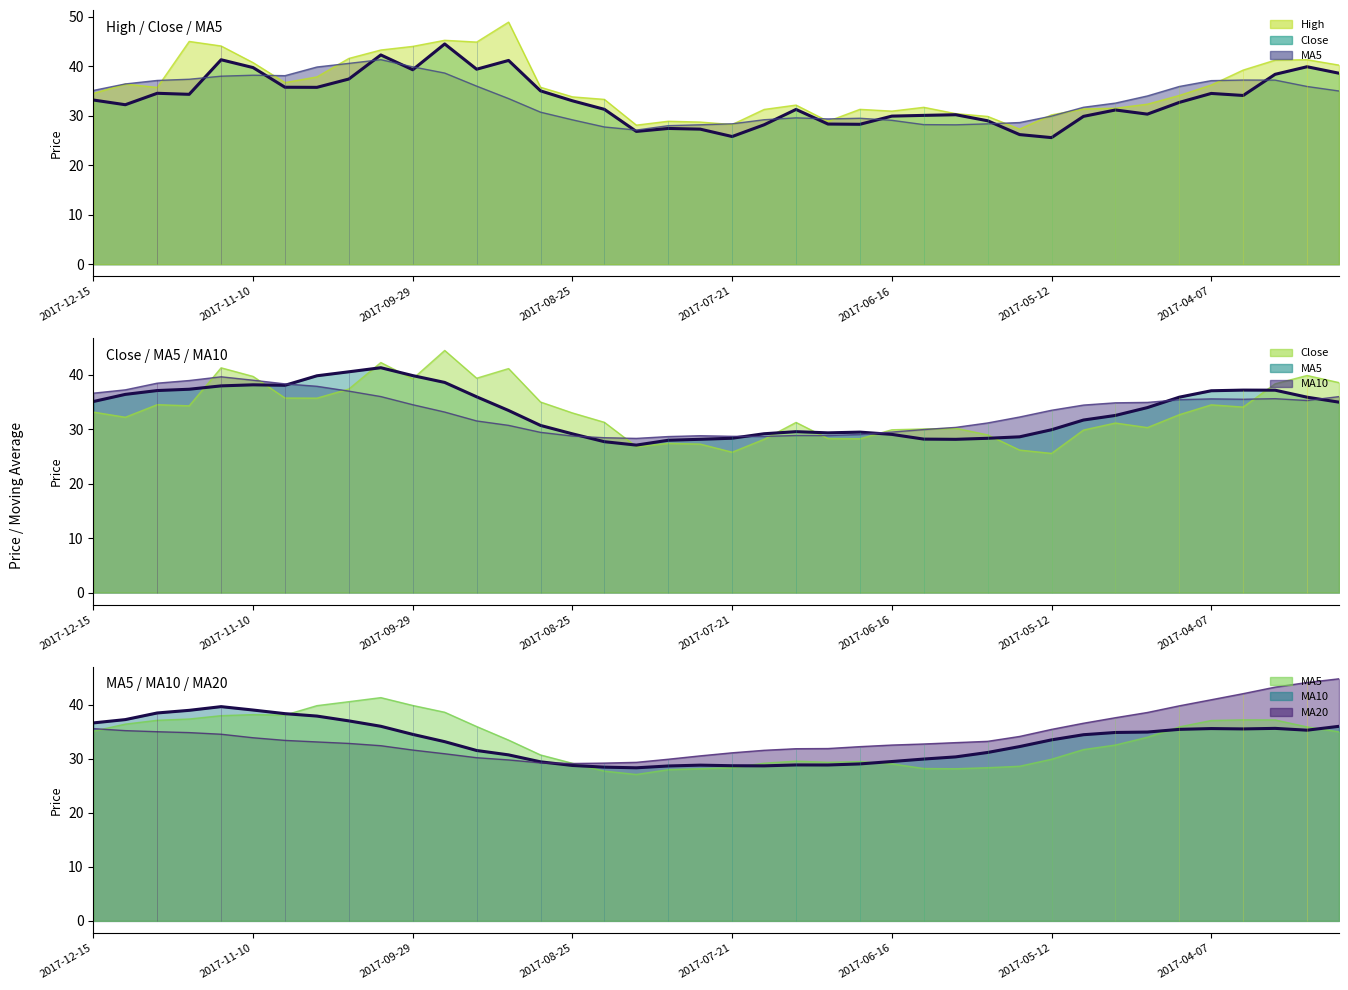

What is the label of the 21st point from the right?

2017-07-28